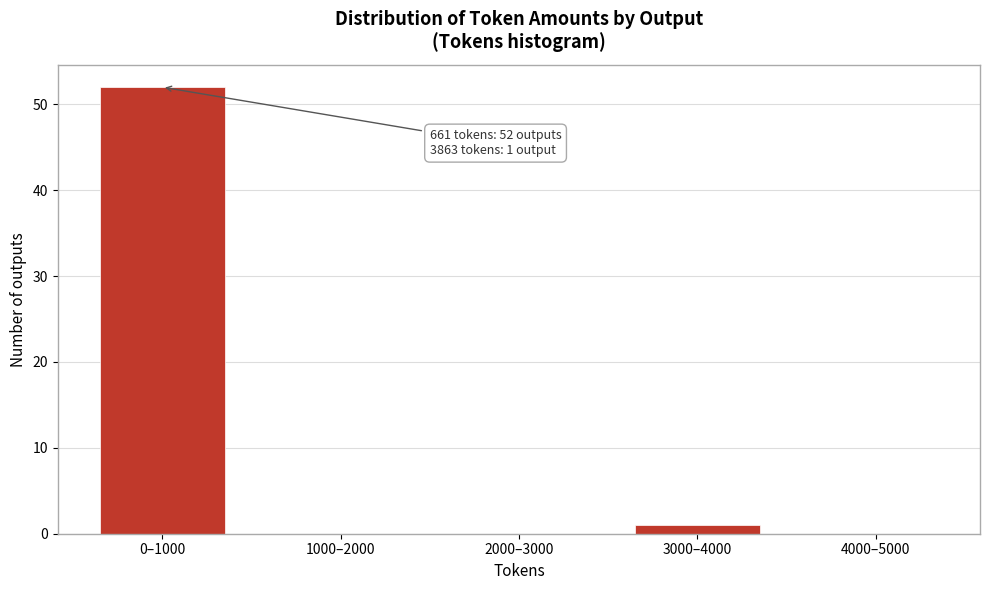

At which category does the chart reach its peak across all series?

0–1000